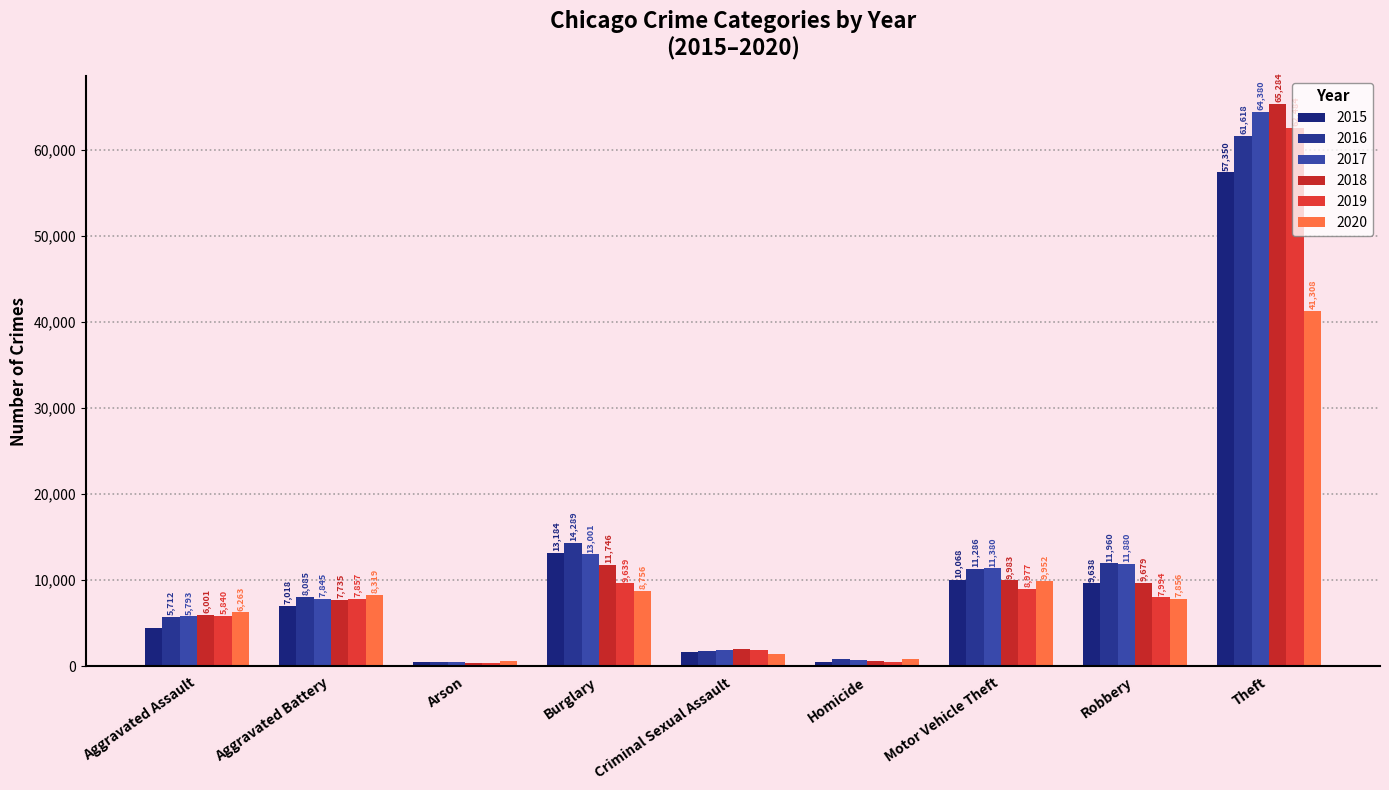

Are the bars grouped side by side (vs. stacked)?

Yes